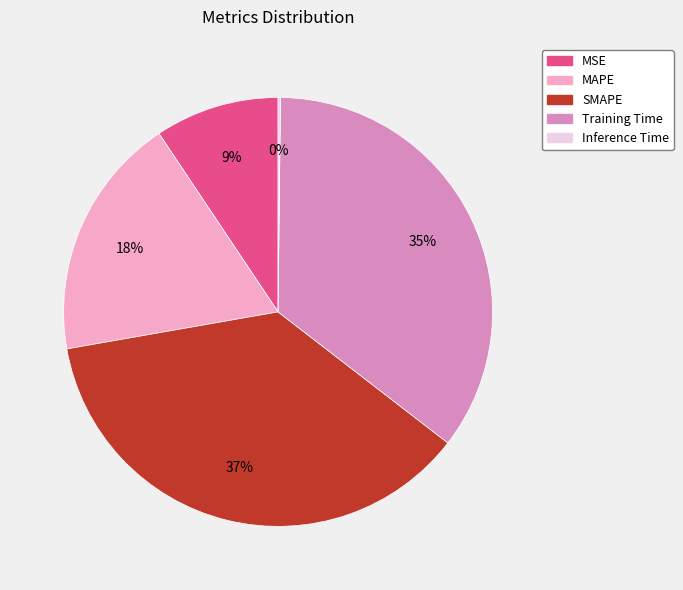

Do MSE and SMAPE together represent more than half of the pie?

No